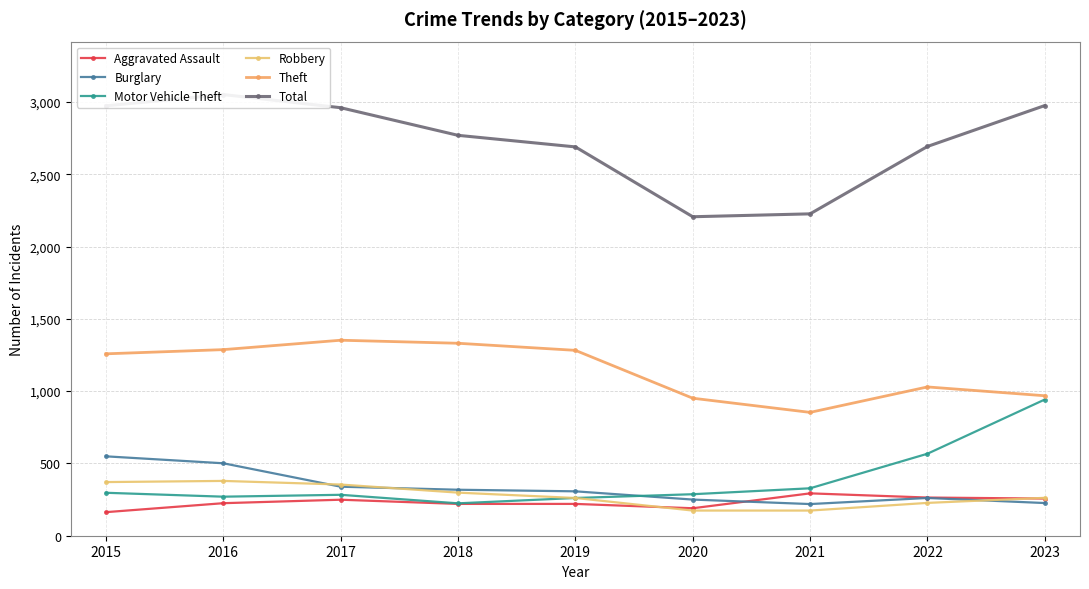

Where is Aggravated Assault nearest to the value 228?

2016